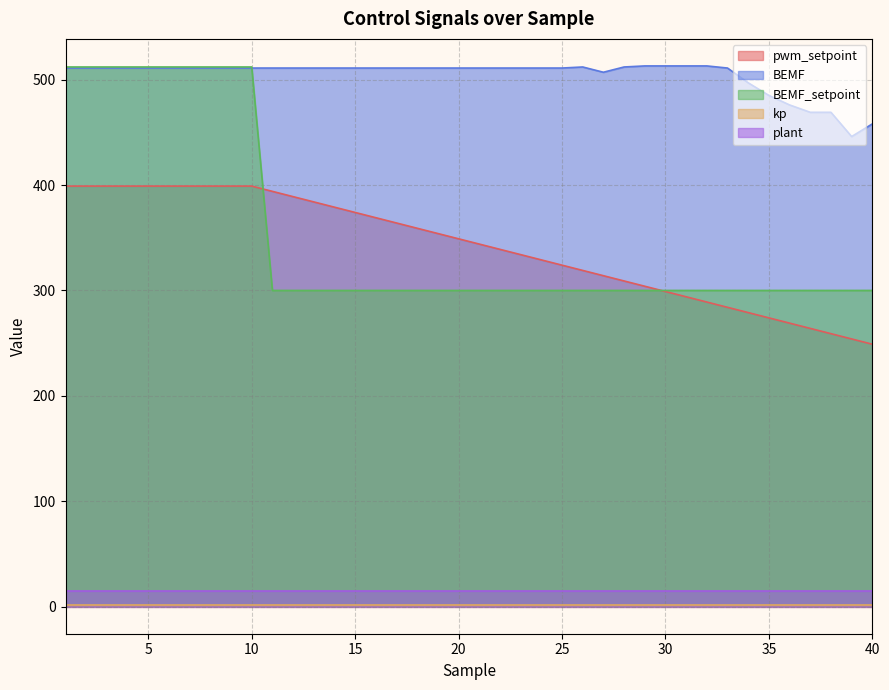

What is the sum of all pwm_setpoint values?

13635